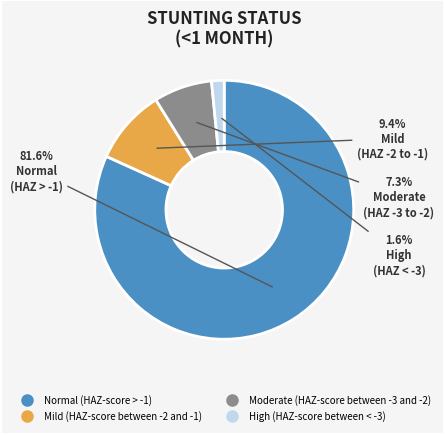

Which category has the biggest portion of the pie?

Normal (HAZ-score > -1)